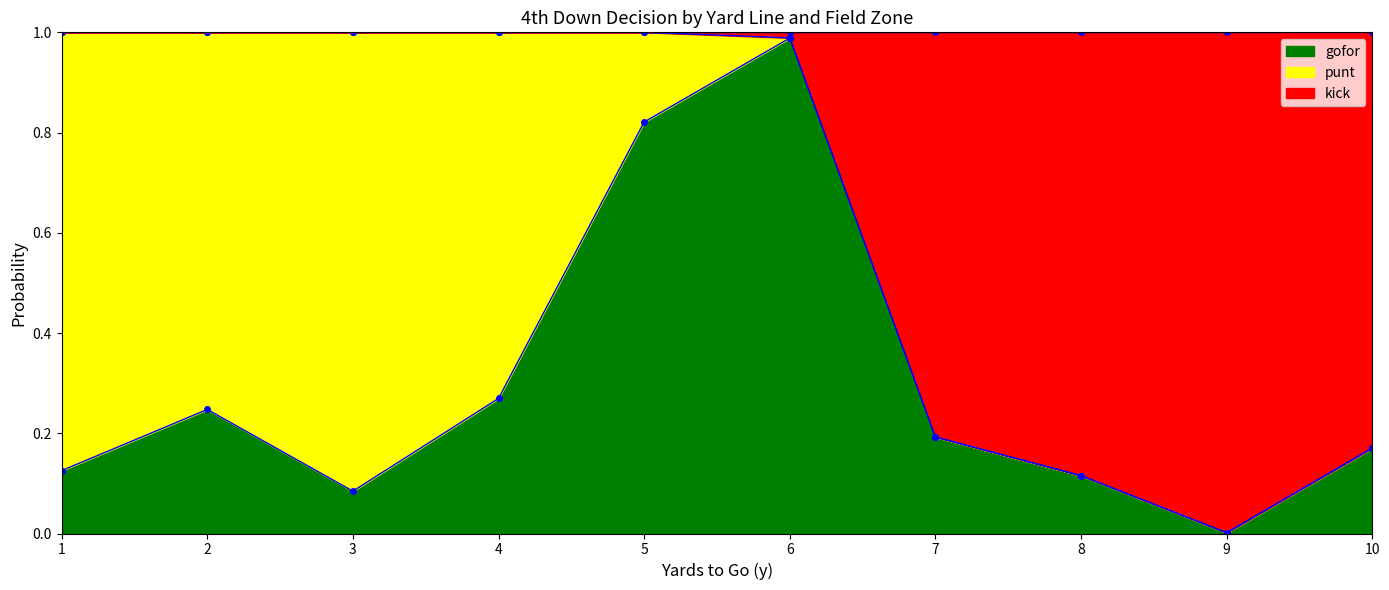

At which category is the sum across all series the highest?

6